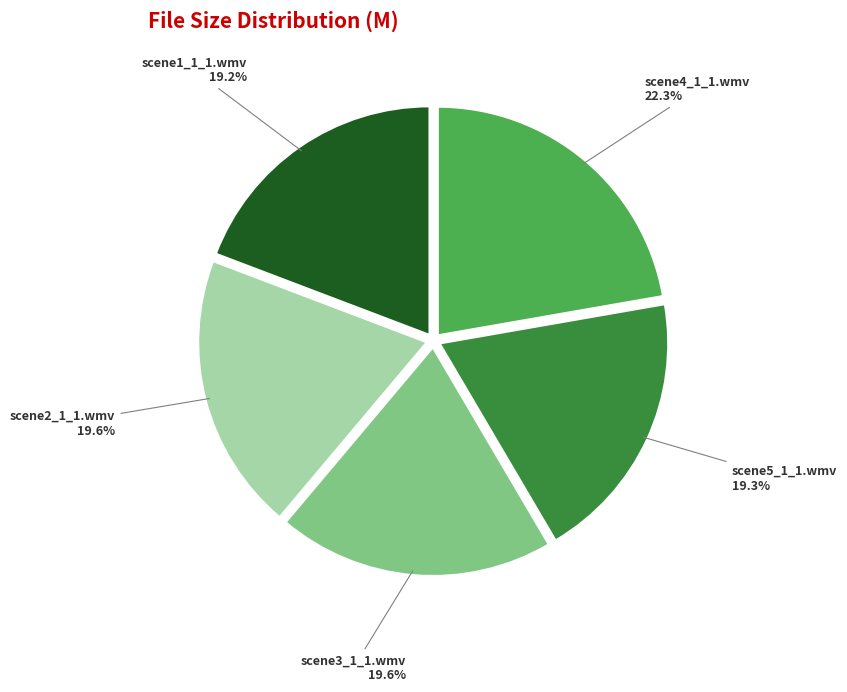

To the nearest percent, what is the combined percentage of scene3_1_1.wmv and scene1_1_1.wmv?

39%